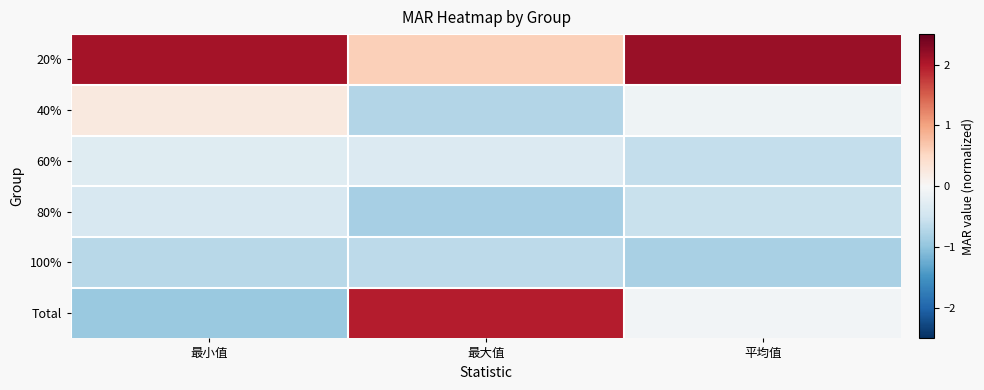

Reading left to right, list all the values displayed in this chart.

20%: 最小值=2.1	最大值=0.6	平均值=2.2
40%: 最小值=0.2	最大值=-0.7	平均值=-0.1
60%: 最小值=-0.3	最大值=-0.3	平均值=-0.6
80%: 最小值=-0.4	最大值=-0.8	平均值=-0.6
100%: 最小值=-0.7	最大值=-0.7	平均值=-0.8
Total: 最小值=-0.9	最大值=2.0	平均值=-0.1